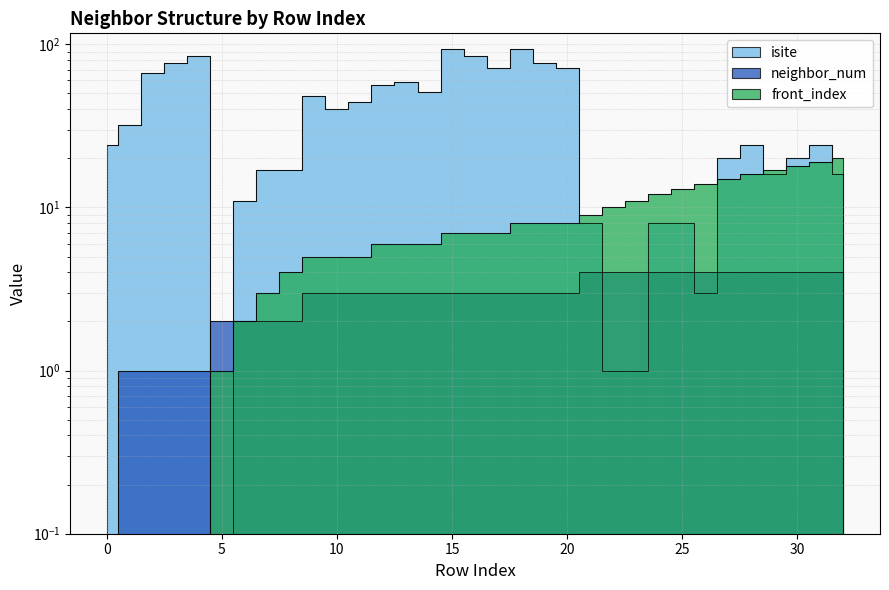

True or false: isite has more than 2 points higher than both neighbors.

True